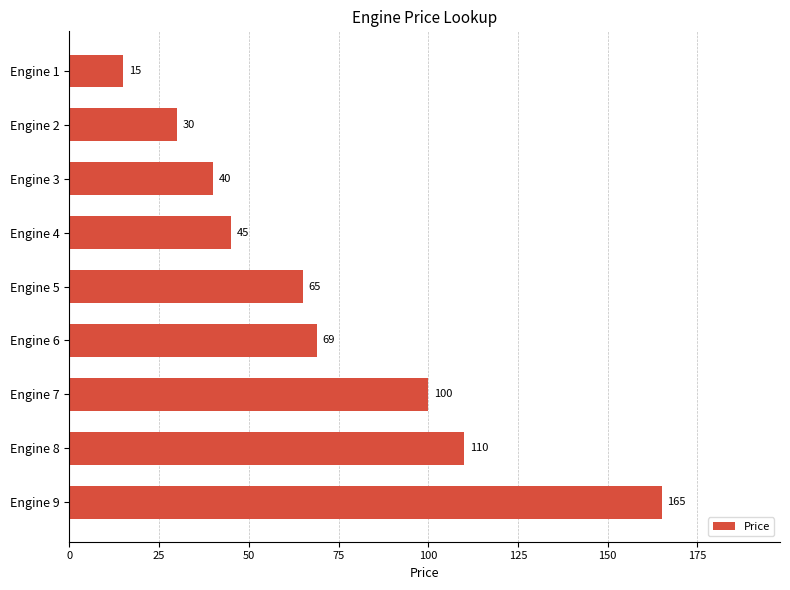

Reading top to bottom, transcribe all the data shown in this chart.

Engine 1=15	Engine 2=30	Engine 3=40	Engine 4=45	Engine 5=65	Engine 6=69	Engine 7=100	Engine 8=110	Engine 9=165